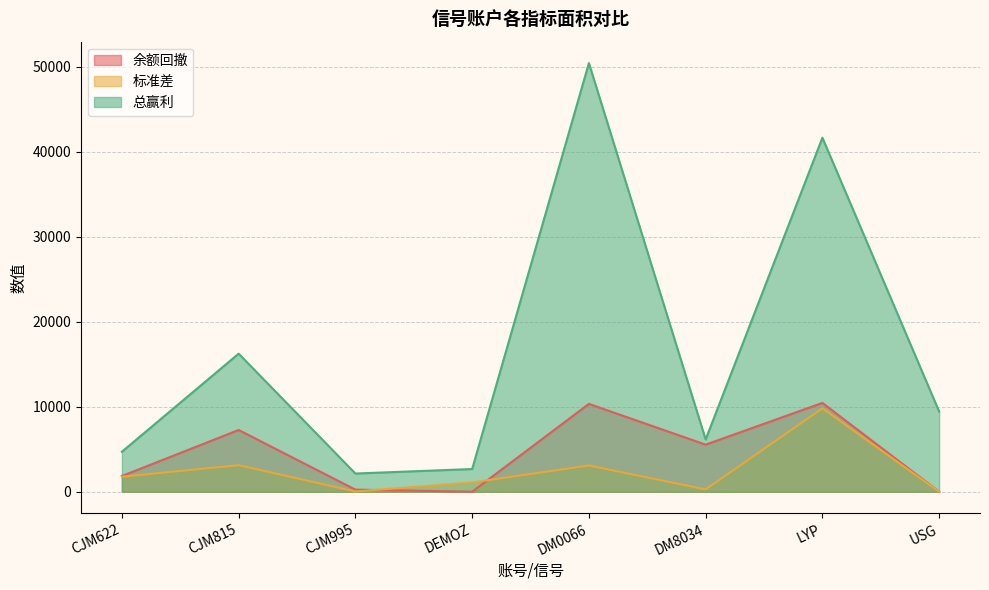

True or false: 余额回撤 and 总赢利 cross at least once.

False